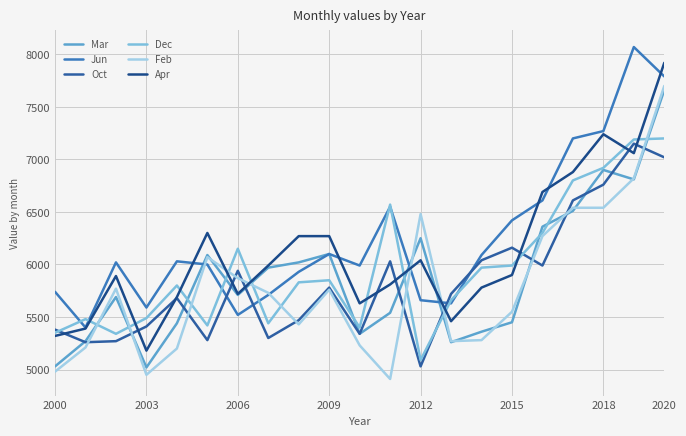

How many lines are shown in the chart?

6